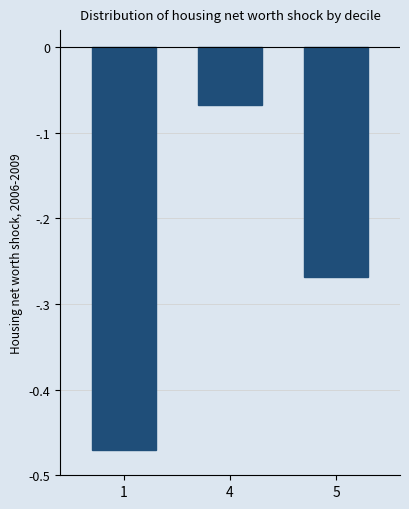

What is the value of the 1st bar from the left?

-0.5